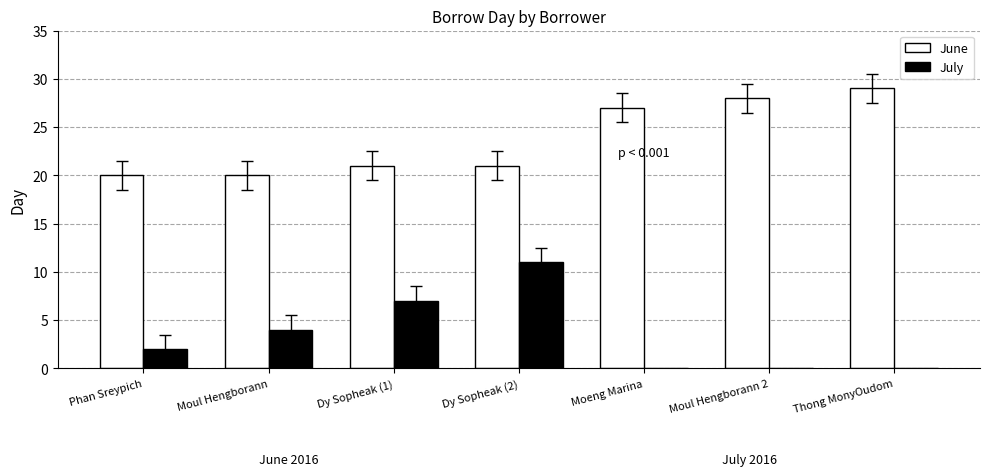

At which label does July reach its peak?

Dy Sopheak (2)